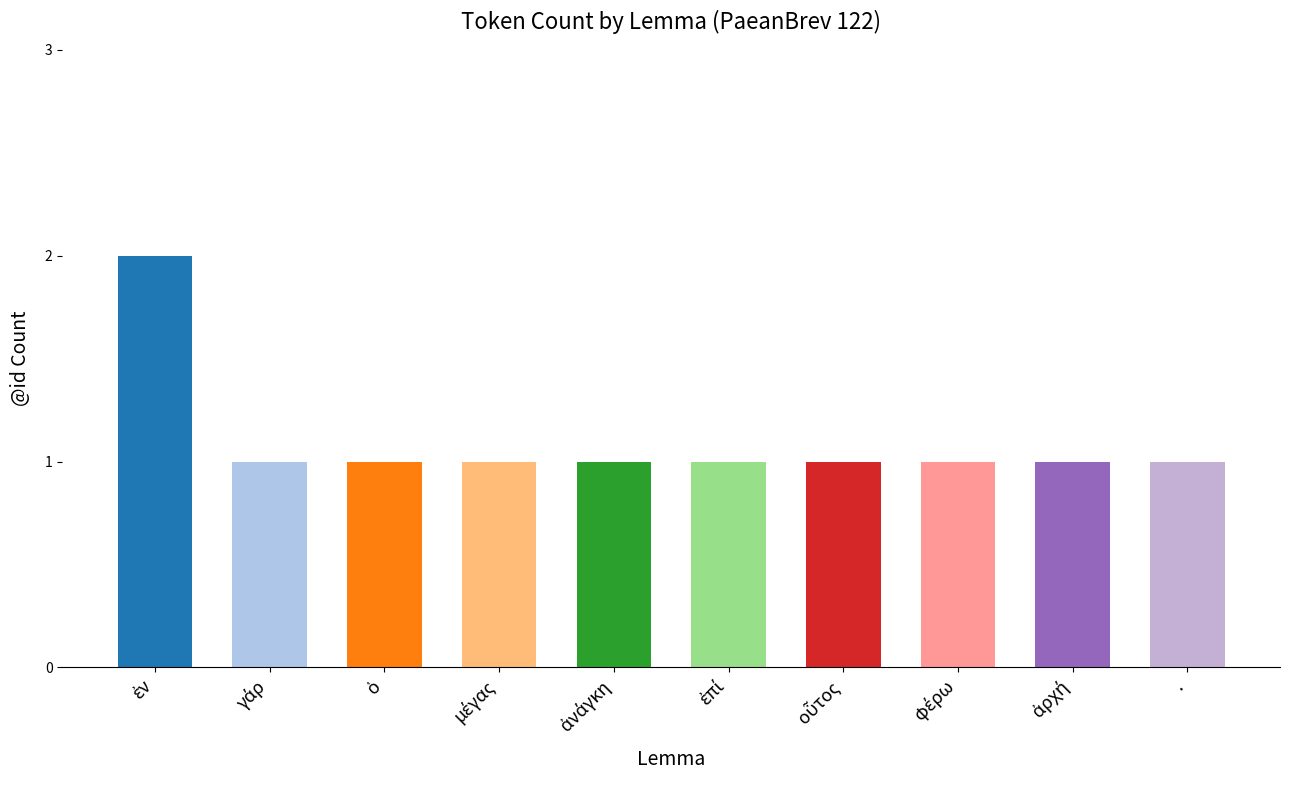

What is the sum of all values?

11